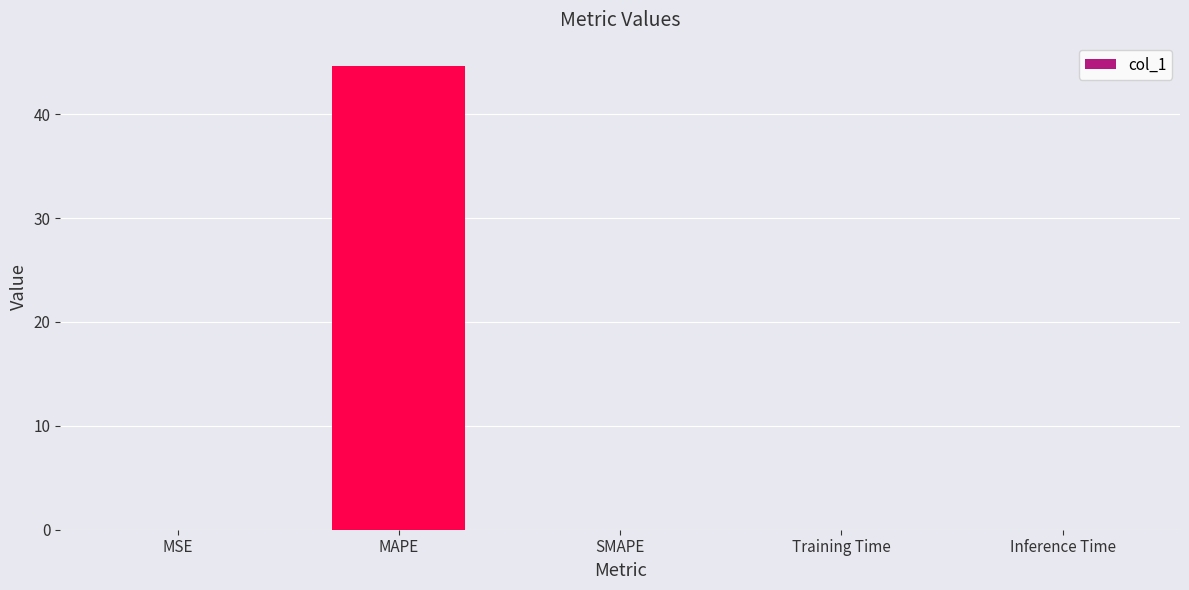

The value at MSE is 0.0. True or false?

True